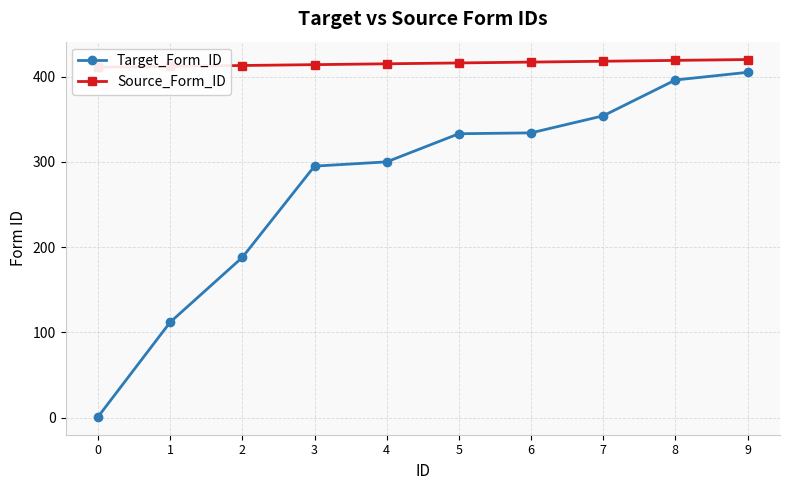

What is the value of the Source_Form_ID point at the 8th from the left?

418